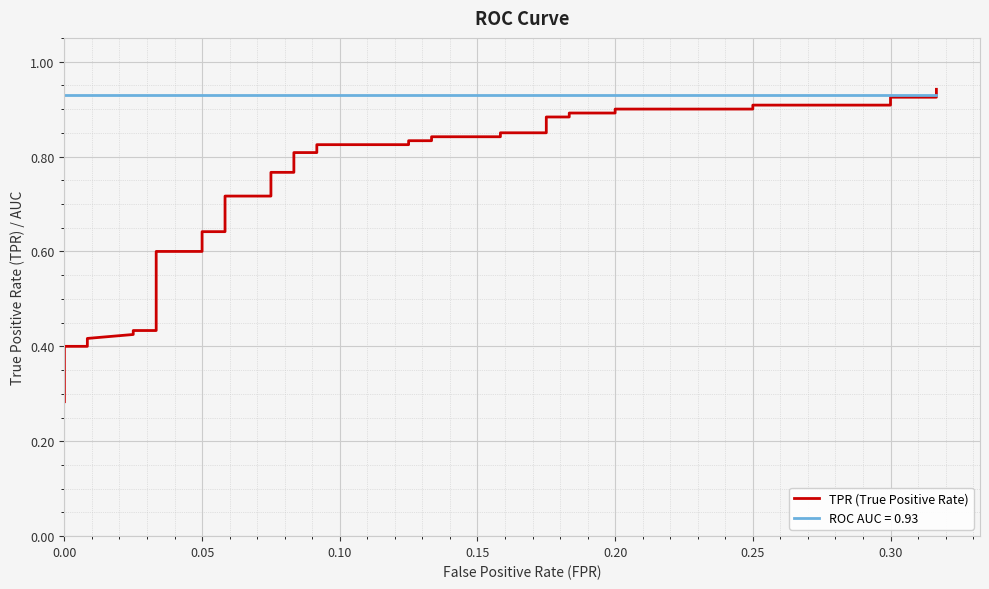

True or false: there are more than 2 points higher than both neighbors.

False